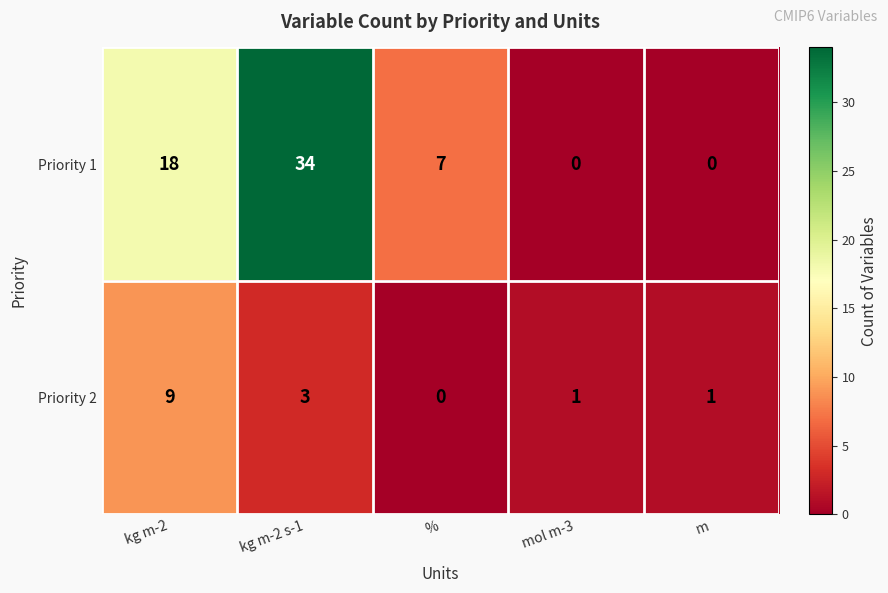

List the series in order of their overall mean, highest first.

Priority 1, Priority 2